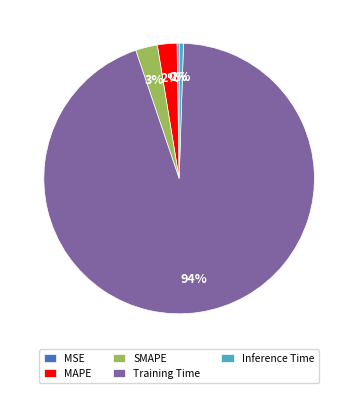

Which category has the biggest portion of the pie?

Training Time